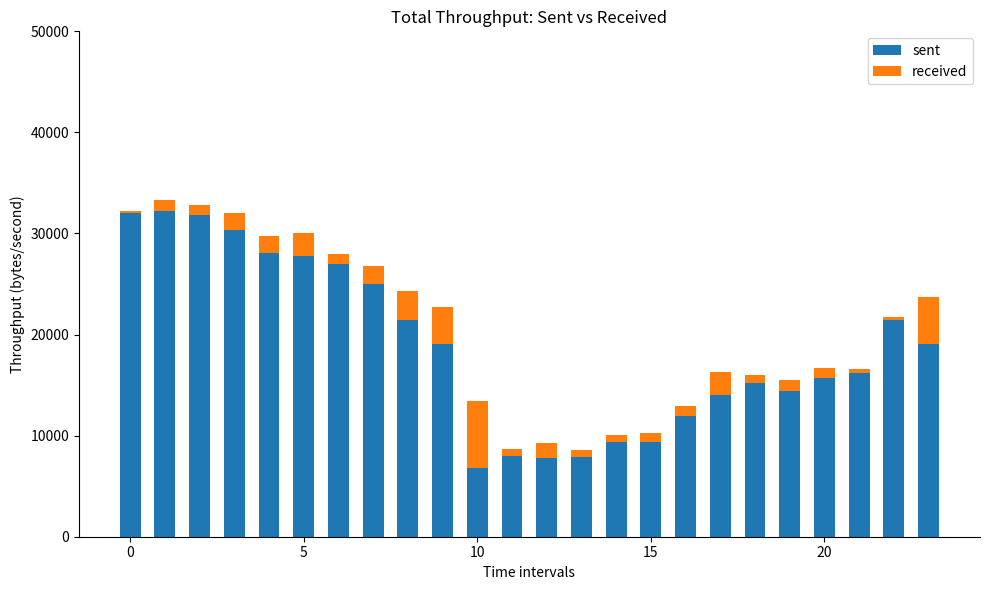

What is the highest value of the sent series?

32184.0